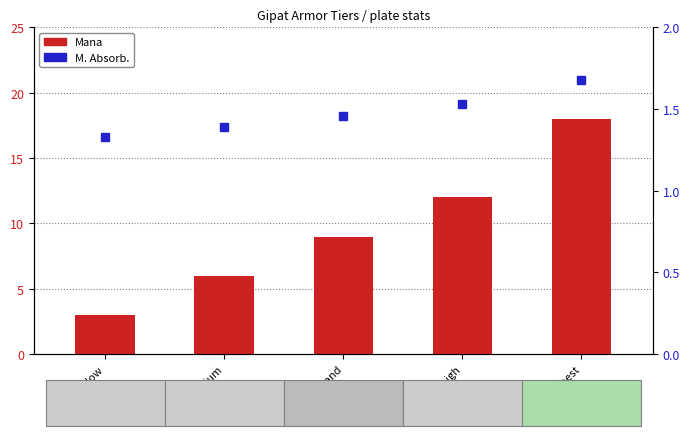

What is the value of the Mana bar at the 4th from the left?

12.0